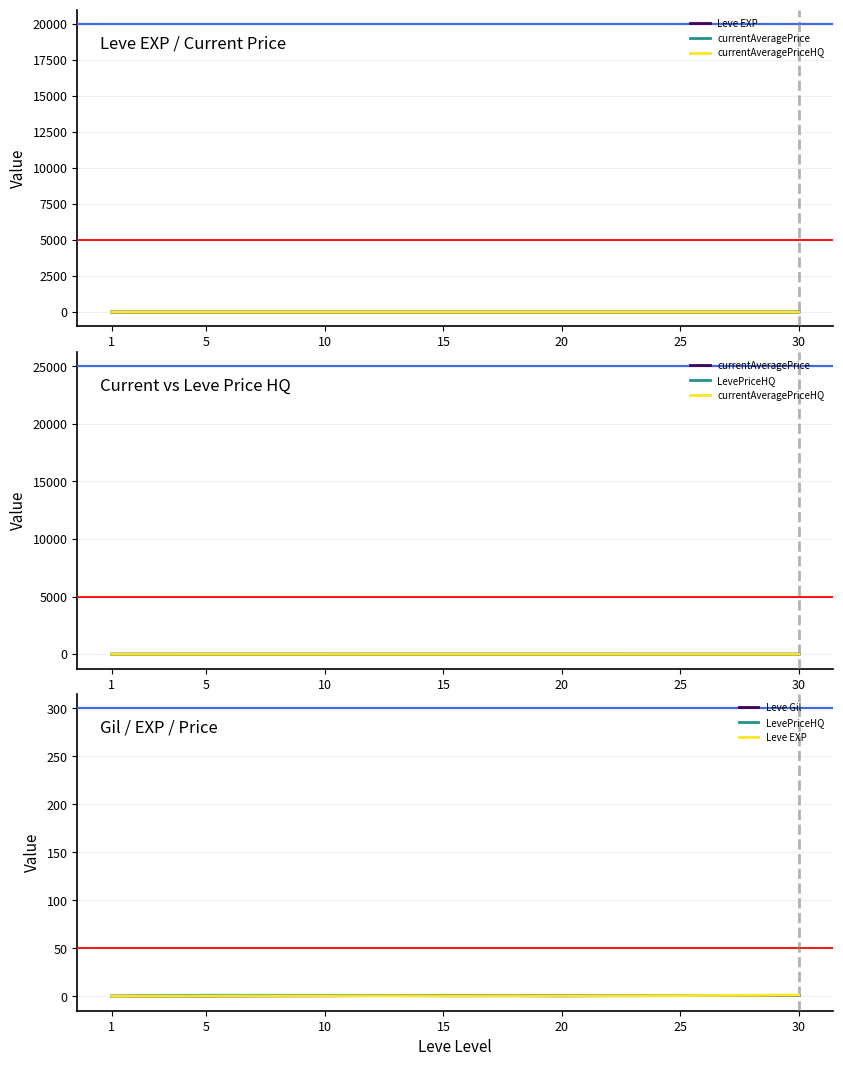

Which has a higher value, 1 or 30?

30